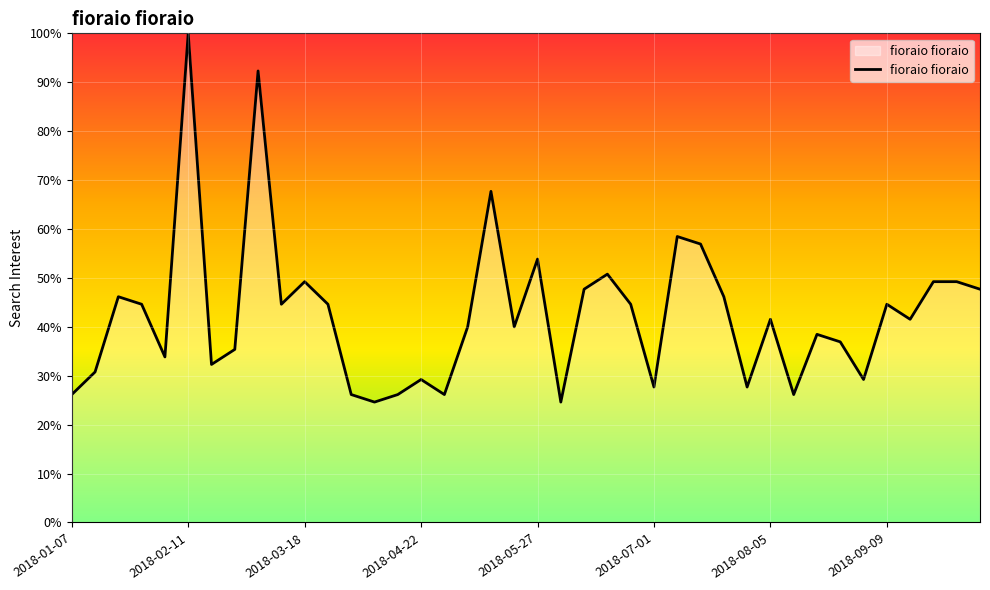

What is the greatest value displayed?

100.0